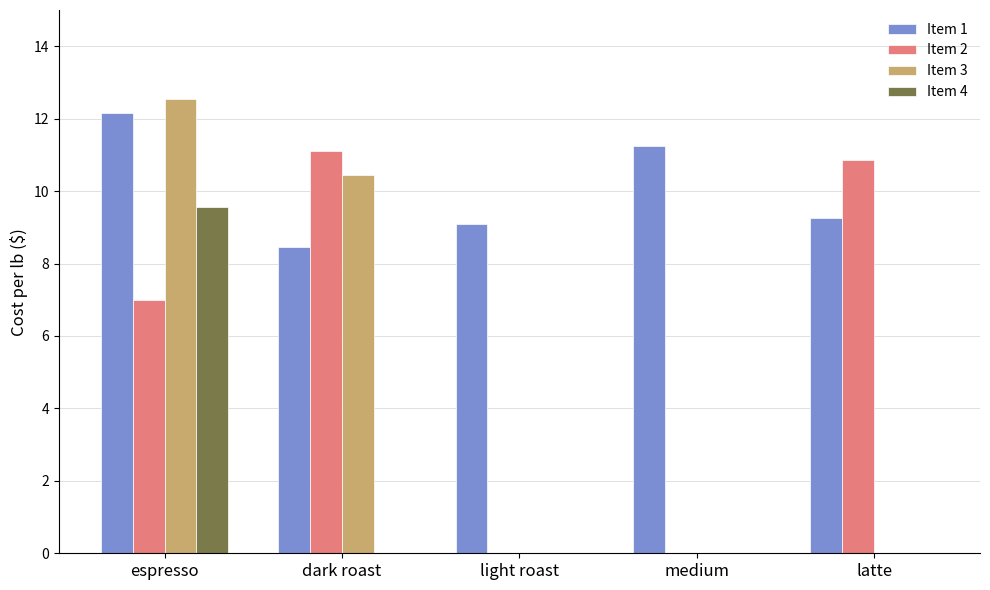

Which series has the widest spread of values?

Item 3